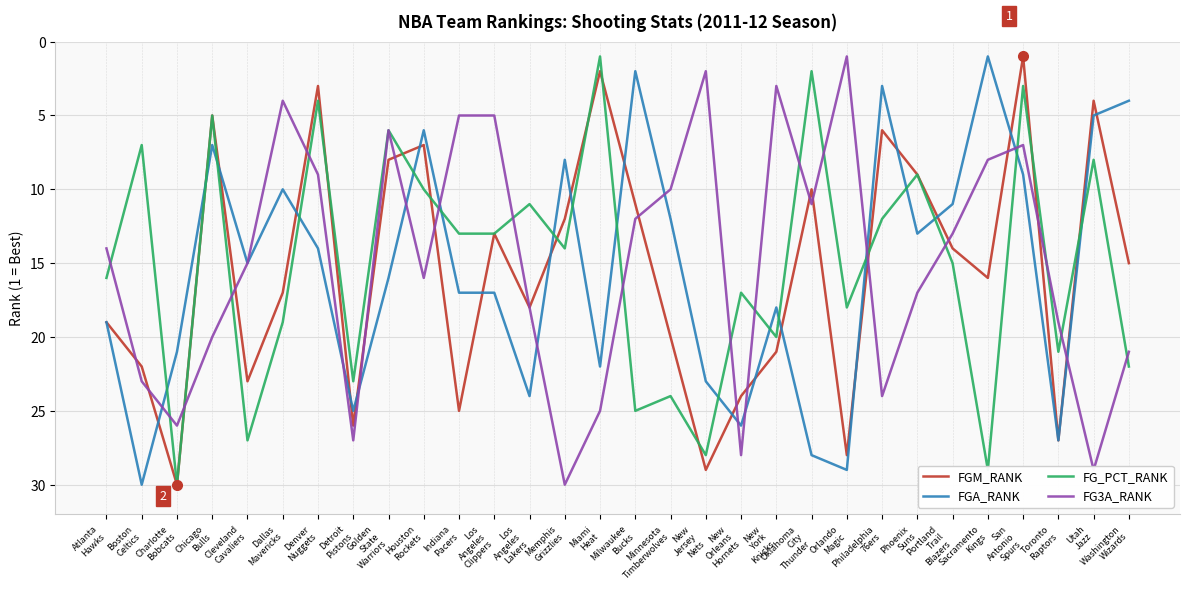

What is the maximum value for FGM_RANK?

30